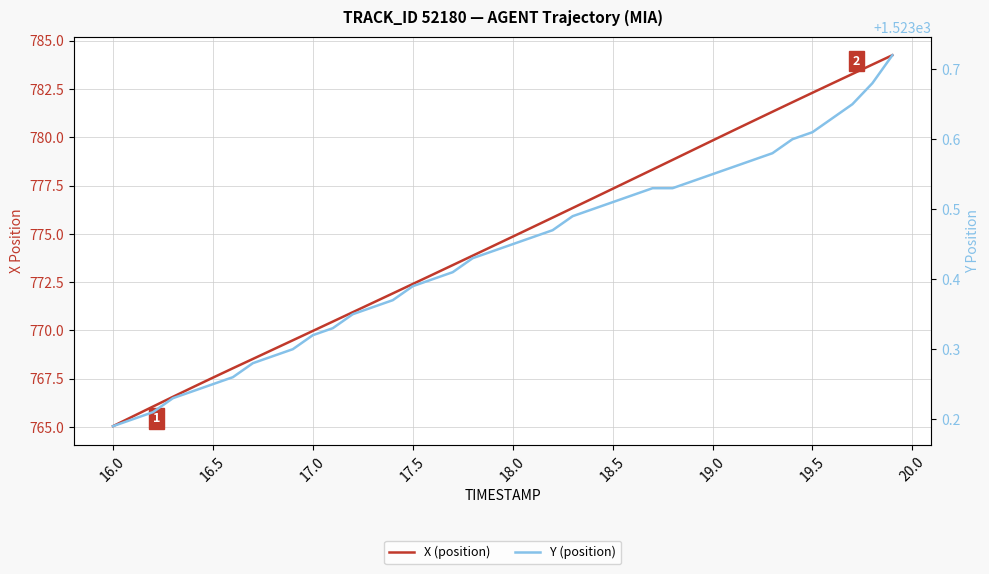

Rank the series by their maximum value, from highest to lowest.

Y (position), X (position)